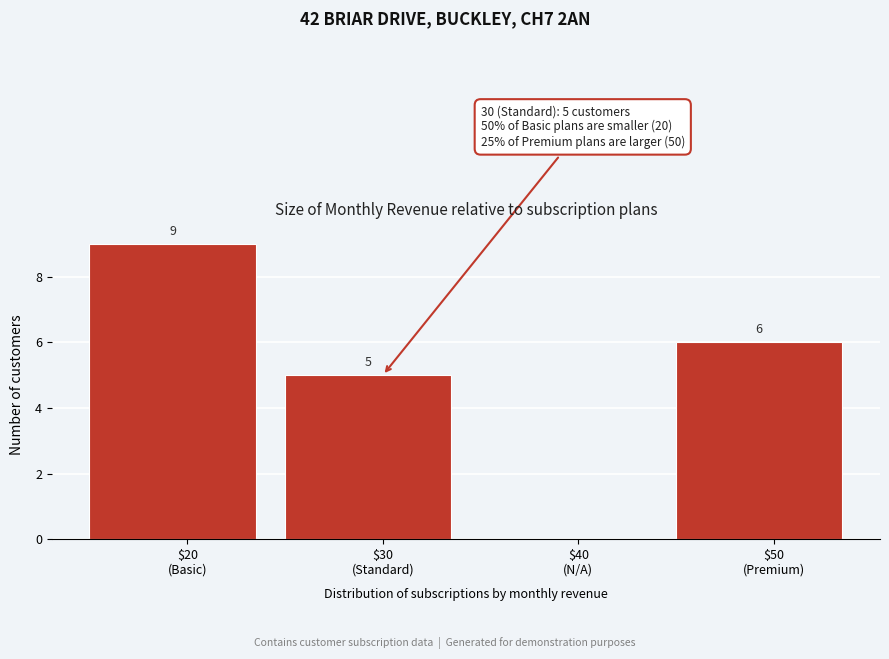

What is the greatest value displayed?

9